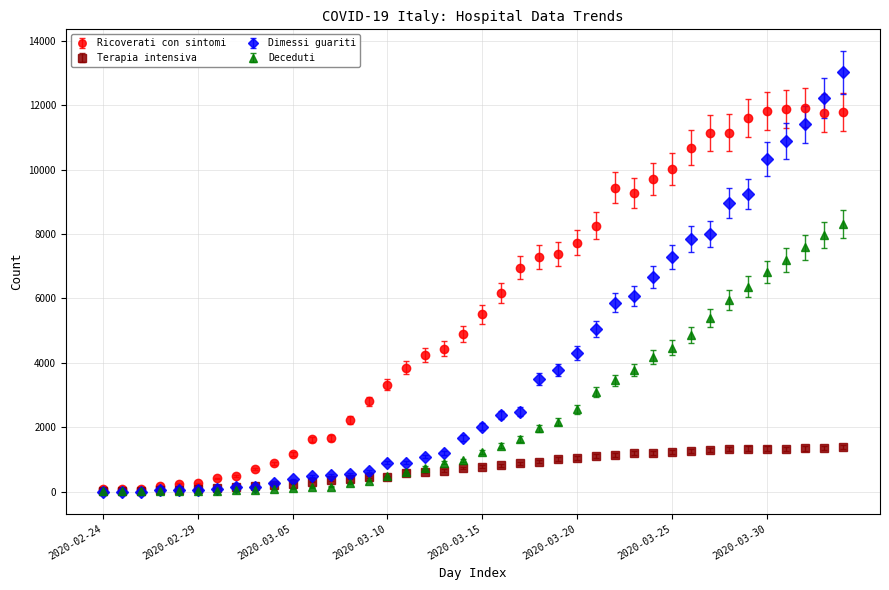

Which series has the largest range (max minus min)?

Dimessi guariti